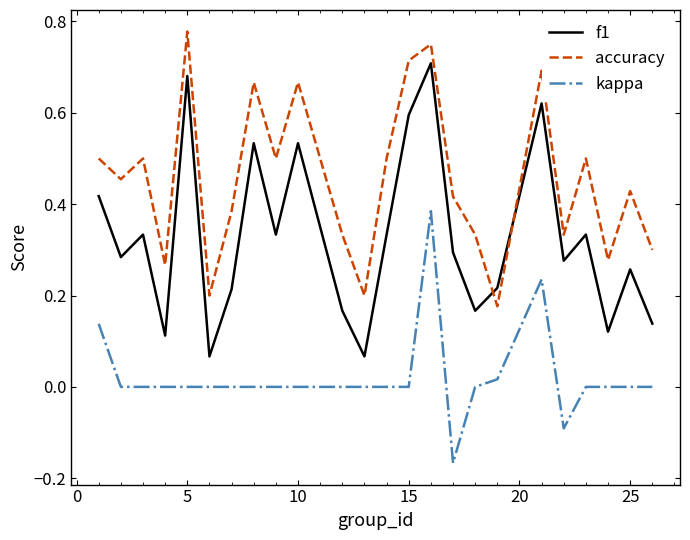

List the series in order of their overall mean, highest first.

accuracy, f1, kappa